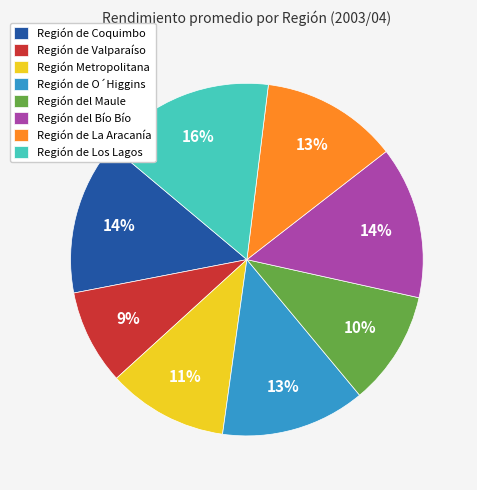

Do Región de Coquimbo and Región del Bío Bío together represent more than half of the pie?

No